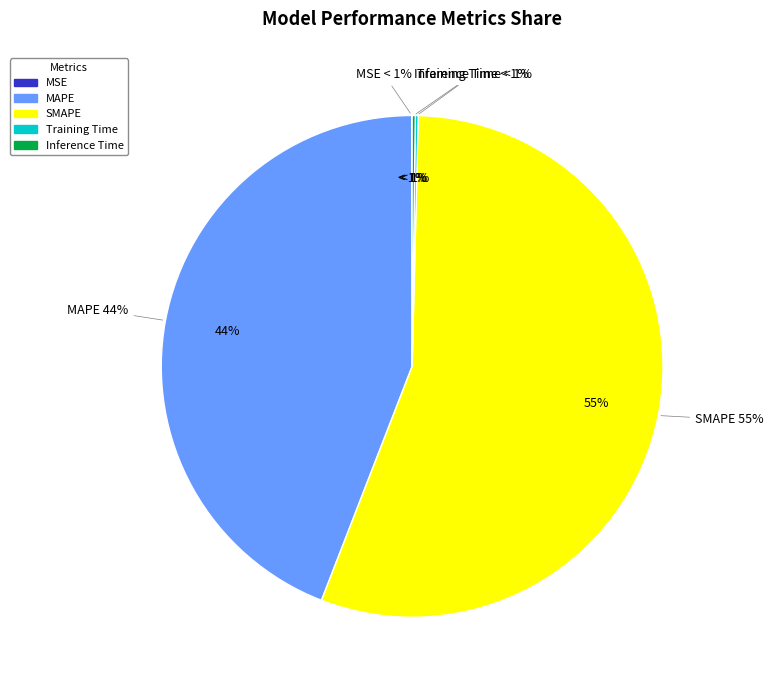

What is the change in value from MAPE to SMAPE?

+10.6